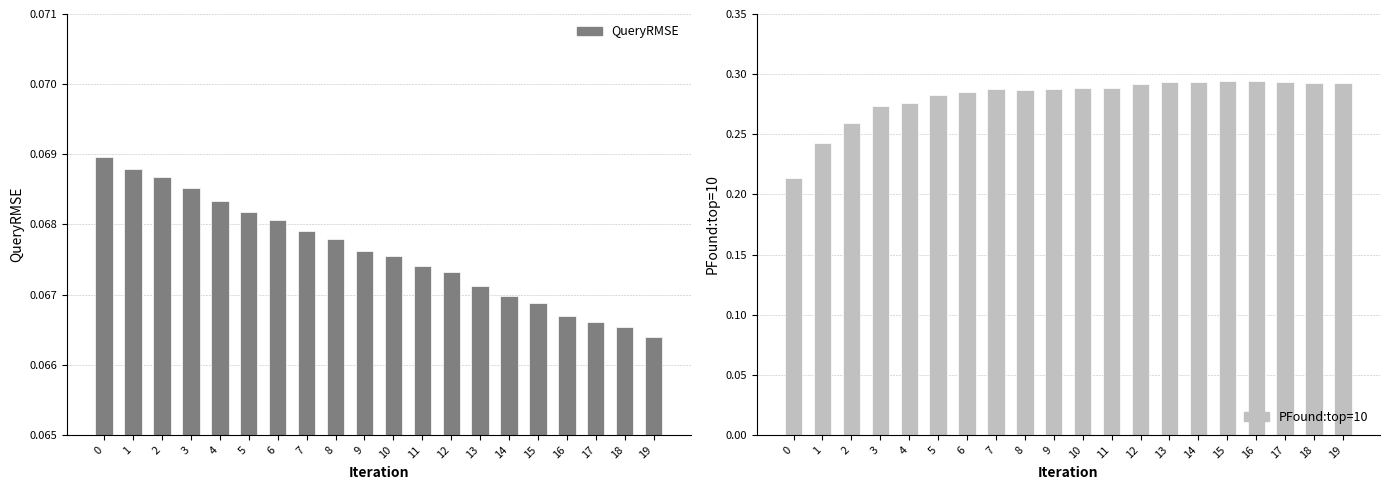

What is the sum of all PFound:top=10 values?

5.6